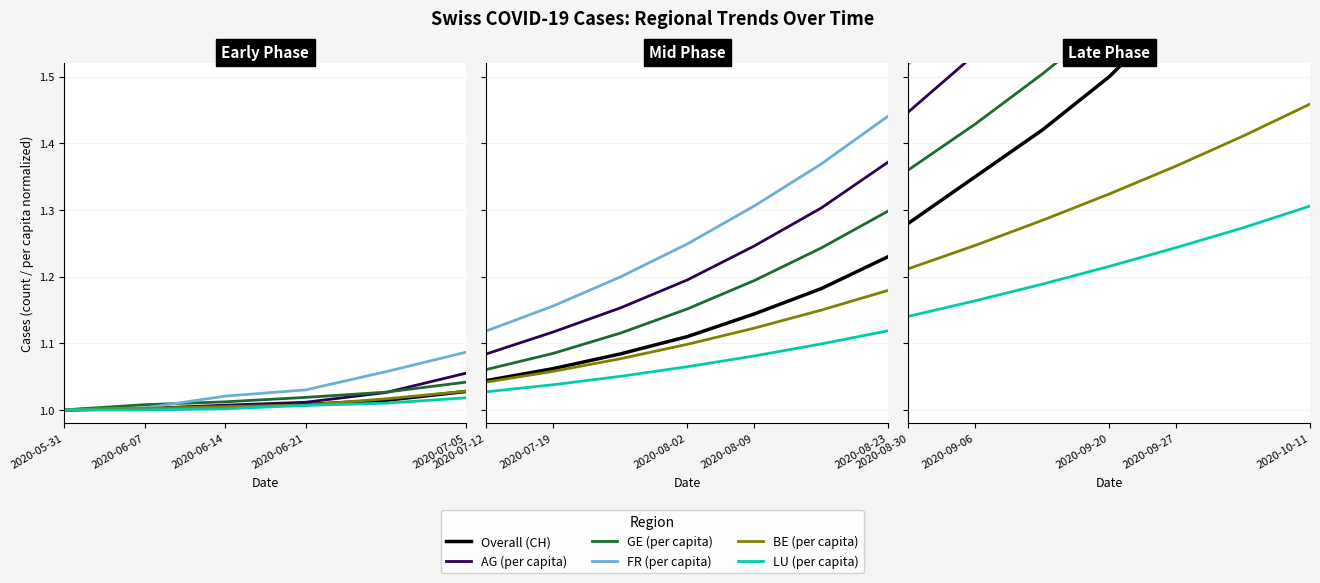

What is the difference between the second highest and minimum values in the GE (per capita) series?

0.4